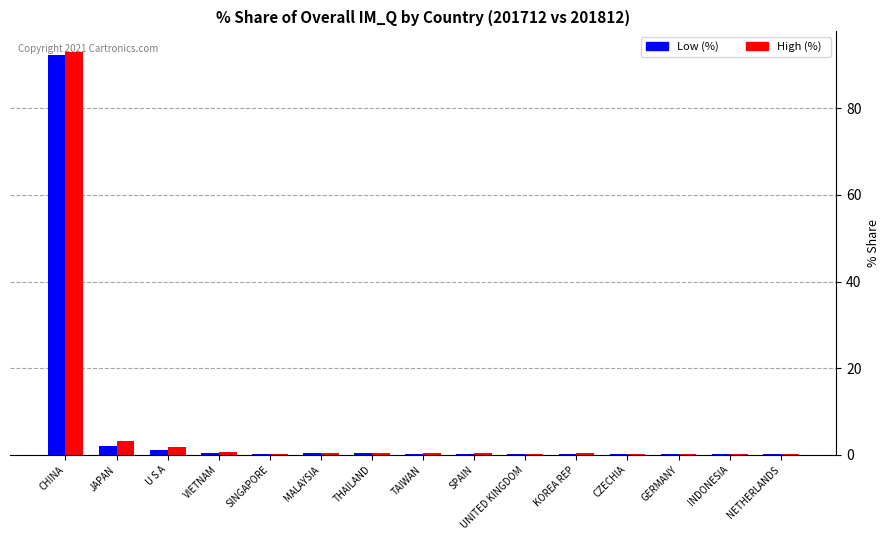

What value does the High (%) series have at JAPAN?

3.1